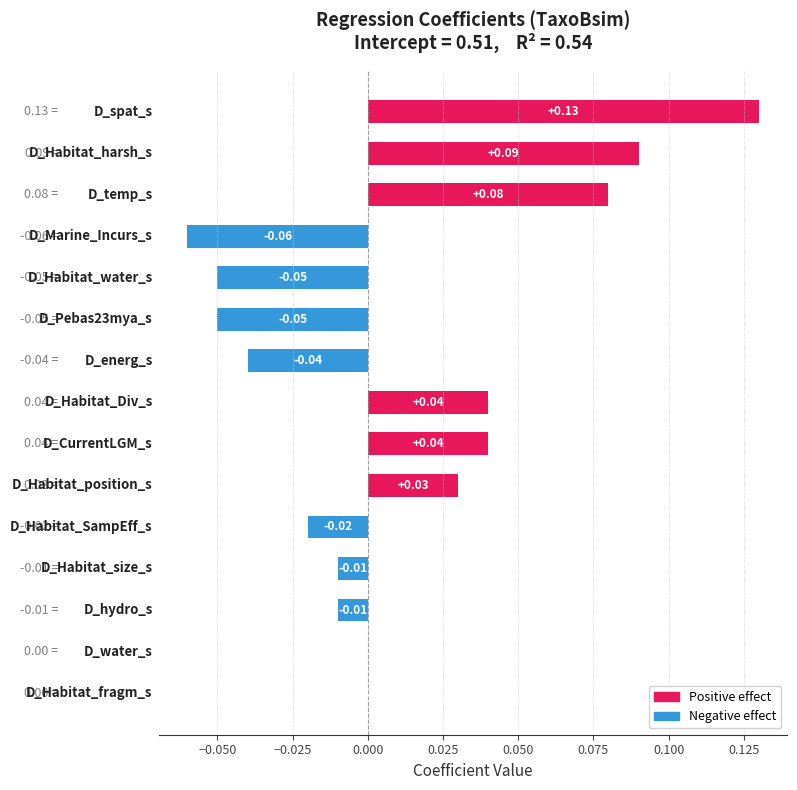

What is the greatest value displayed?

0.1